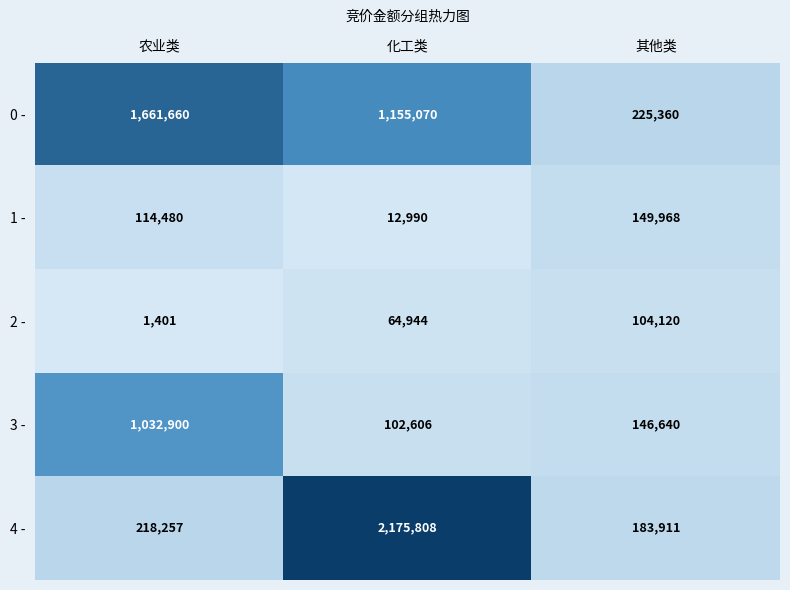

Which series has the widest spread of values?

4 -